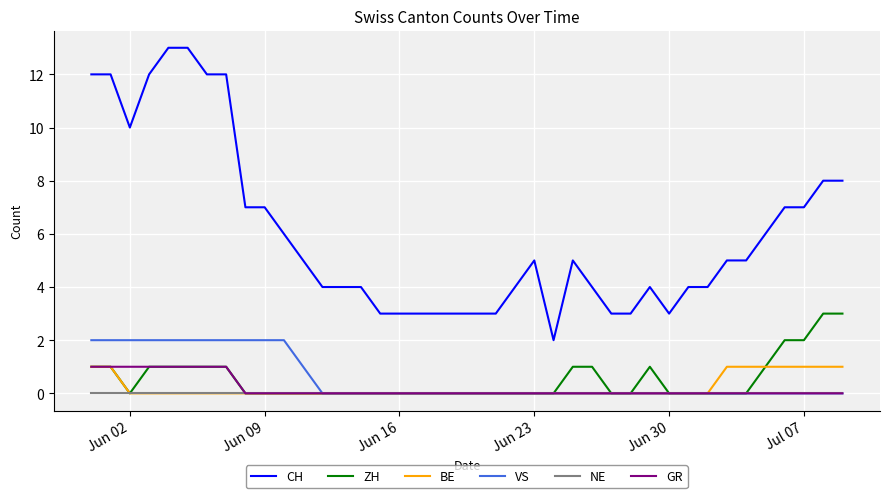

Which series has the widest spread of values?

CH